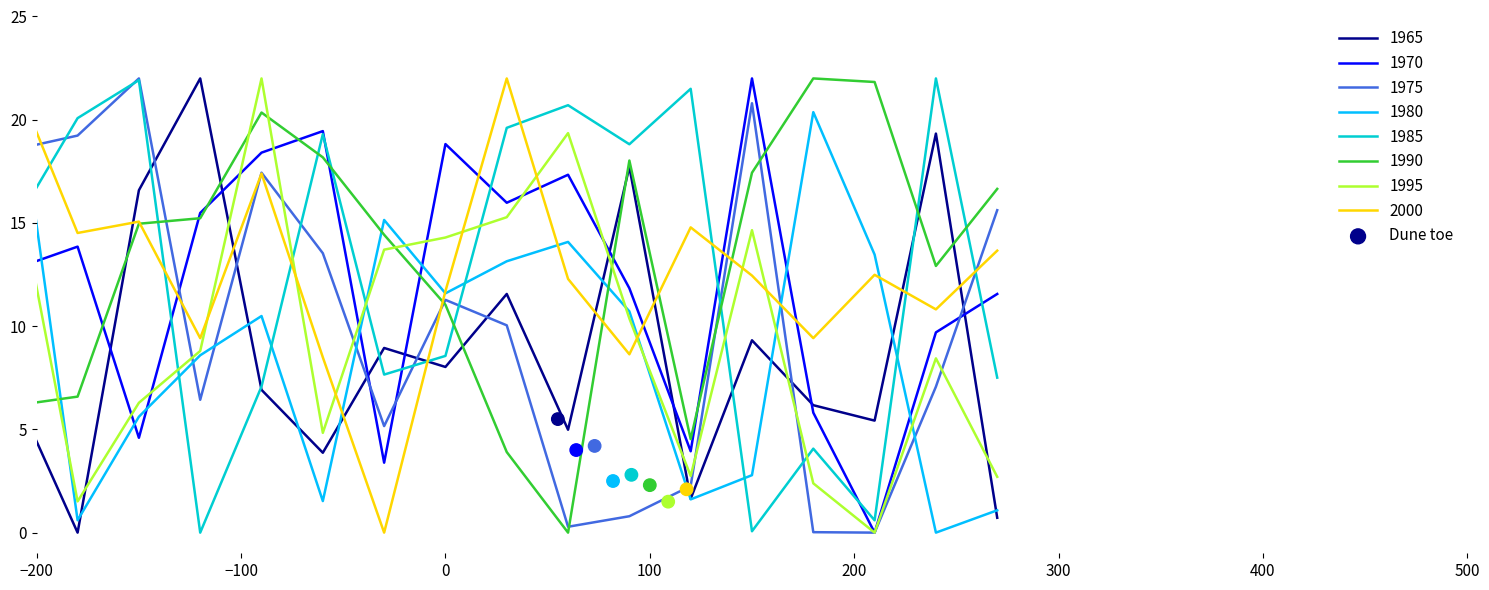

What is the change in value from 100 to 300?

-0.2